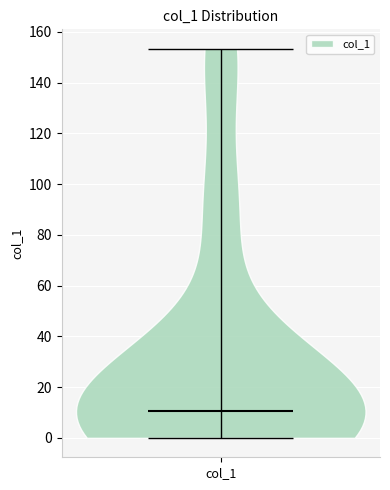

Read this violin plot against the y-axis: where its median line is, and the lowest and highest points the violin reaches. The values are not printed on the chart, so give them approximately, as read against the axis.

median line 10, lowest point 0, highest point 154